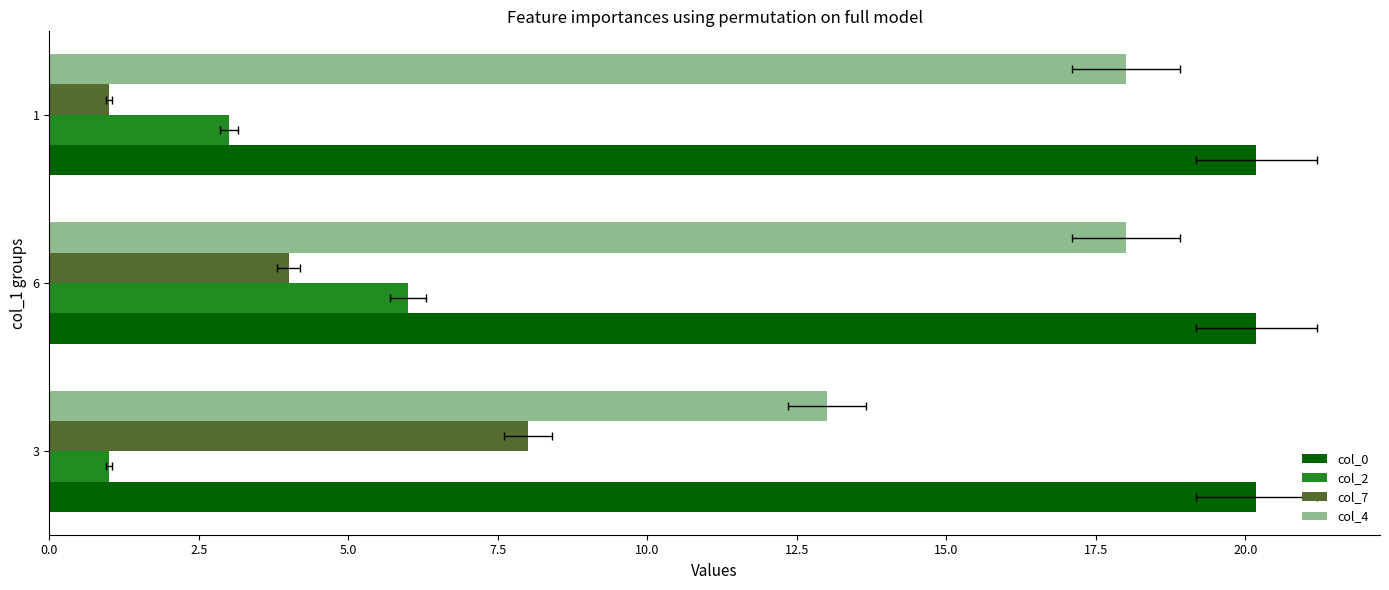

What is the sum of all col_2 values?

10.0